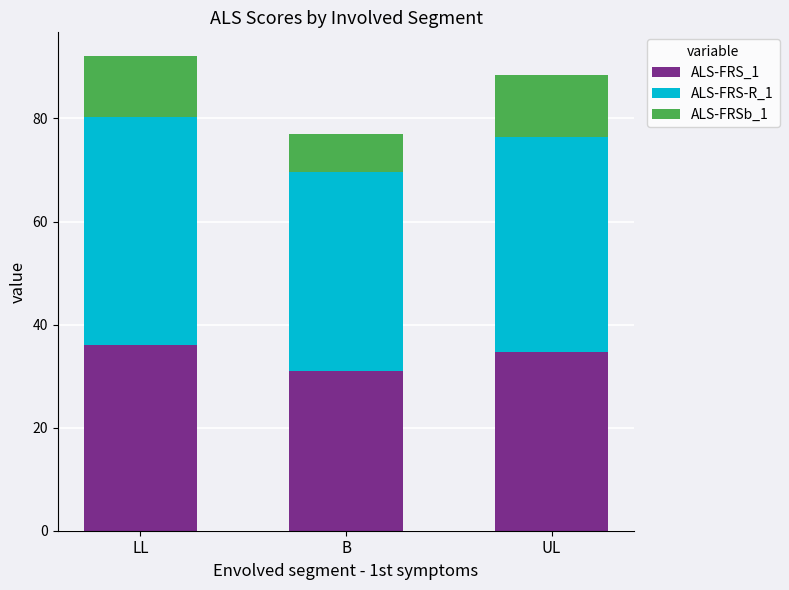

List the labels in order of ALS-FRS_1 value, largest first.

LL, UL, B